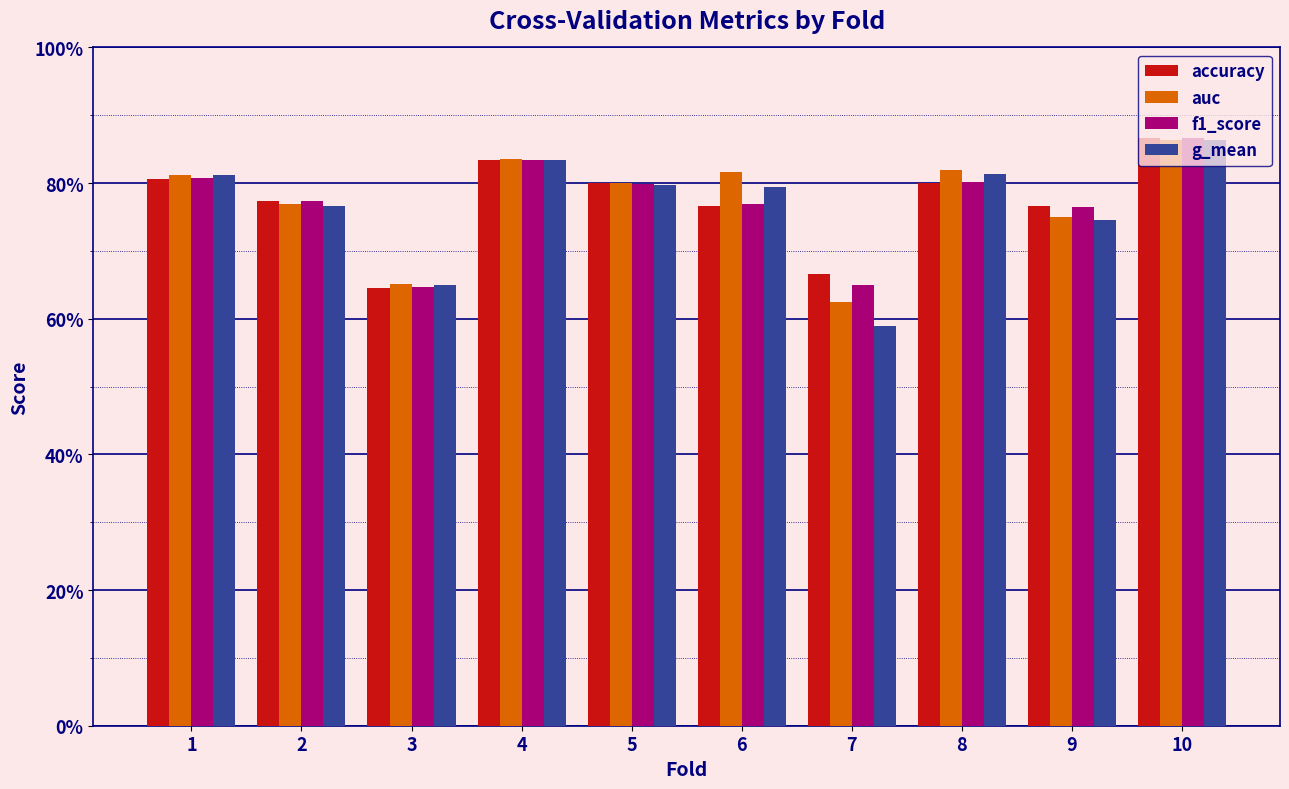

List the series in order of their overall mean, lowest first.

g_mean, f1_score, accuracy, auc